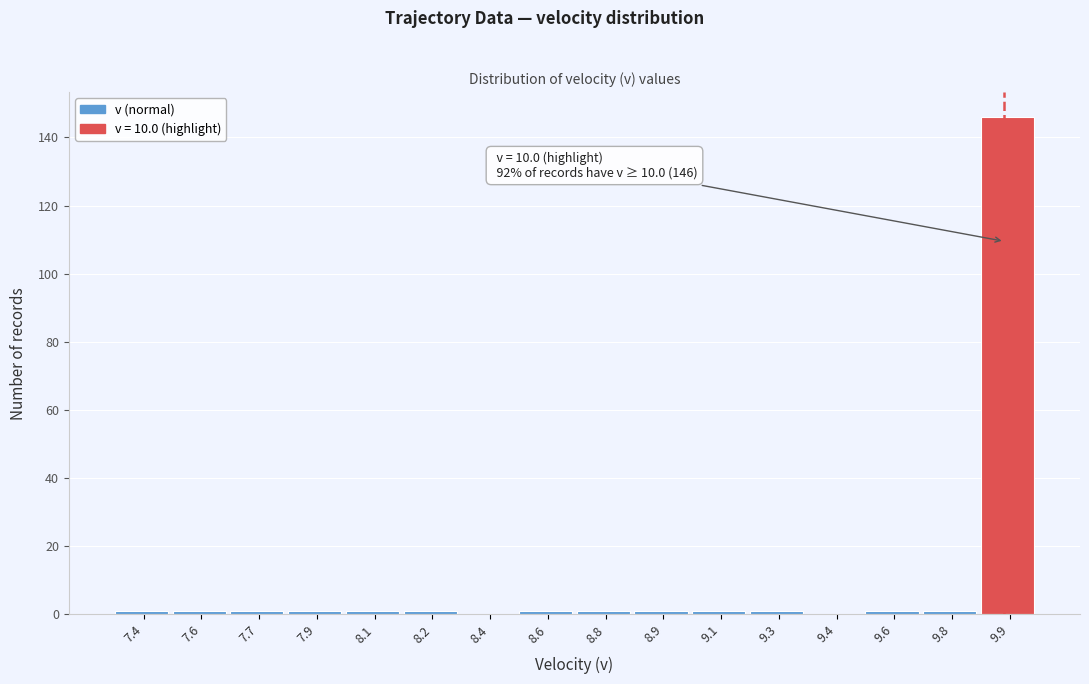

Reading right to left, what are all the values shown in this chart?

9.9=146	9.8=1	9.6=1	9.4=0	9.3=1	9.1=1	8.9=1	8.8=1	8.6=1	8.4=0	8.2=1	8.1=1	7.9=1	7.7=1	7.6=1	7.4=1